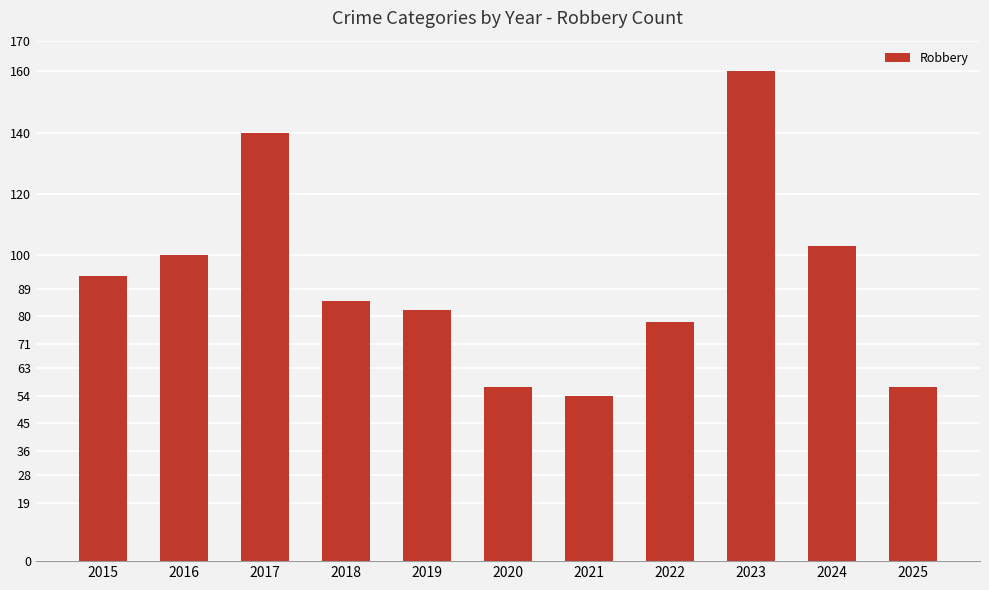

What is the sum of all values?

1009